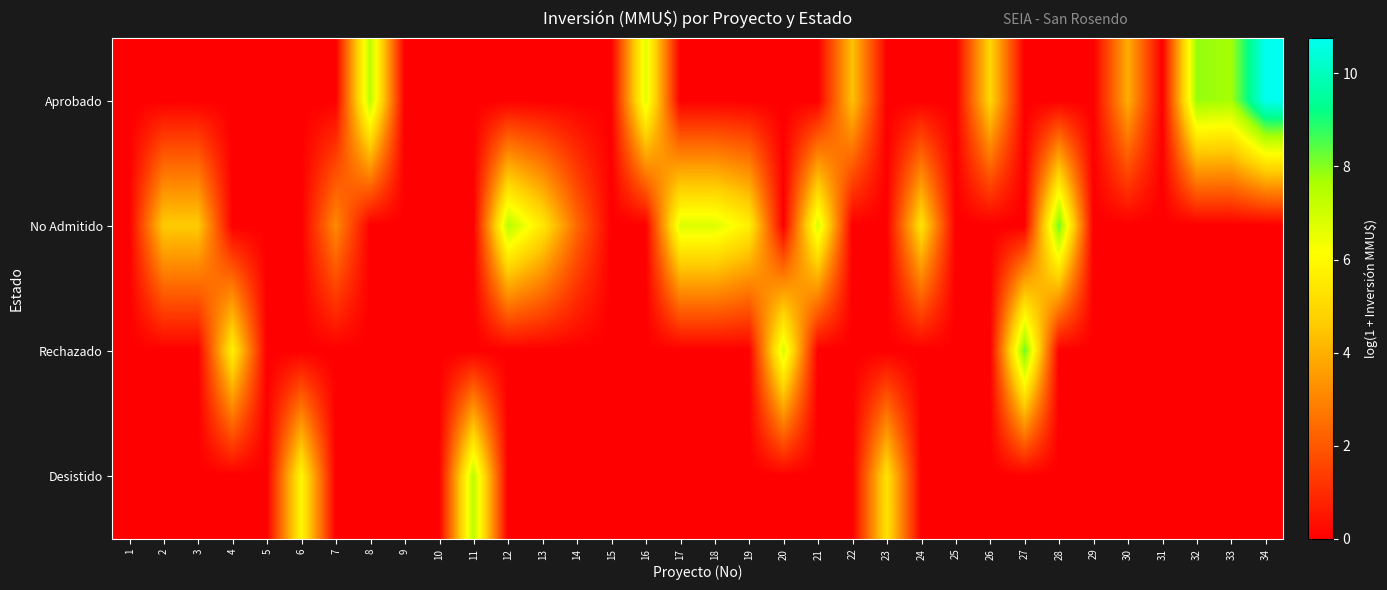

Rank the series by their maximum value, from highest to lowest.

Aprobado, No Admitido, Rechazado, Desistido